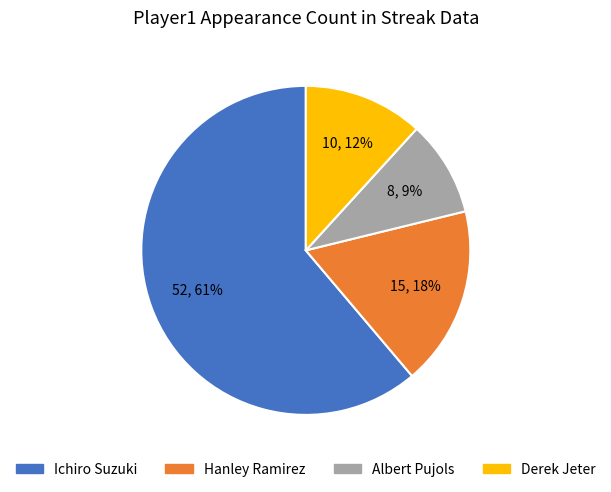

The Albert Pujols slice represents 4% of the pie. True or false?

False